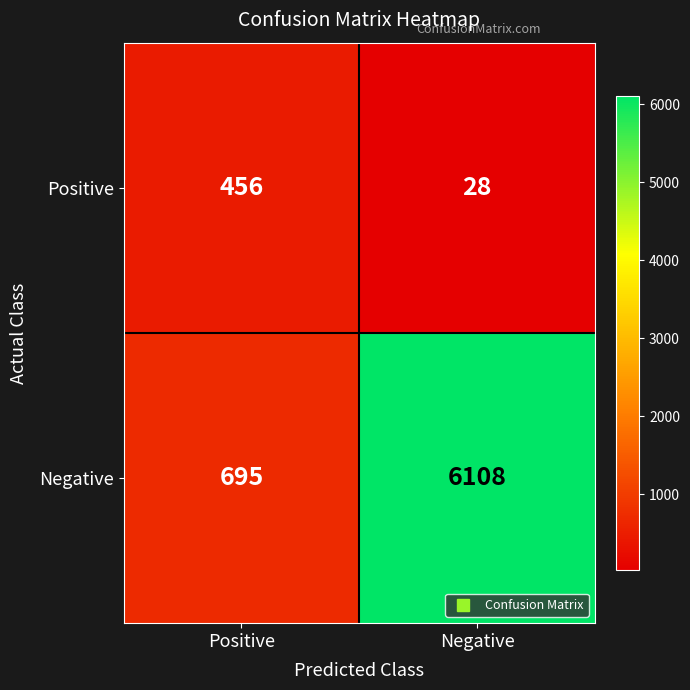

Which series has the largest total across all categories?

Negative